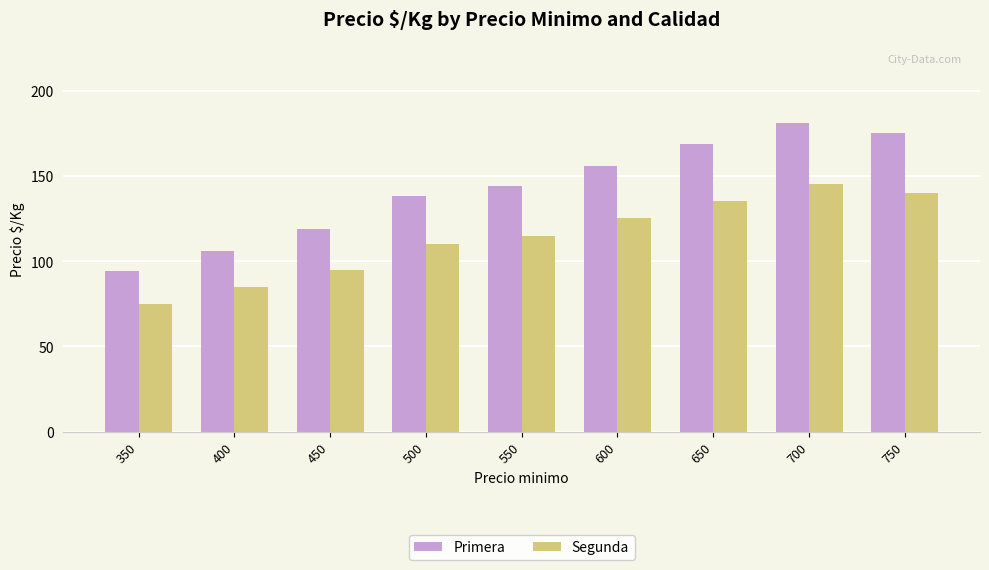

Reading left to right, transcribe all the data shown in this chart.

Primera: 350=94	400=106	450=119	500=138	550=144	600=156	650=169	700=181	750=175
Segunda: 350=75	400=85	450=95	500=110	550=115	600=125	650=135	700=145	750=140